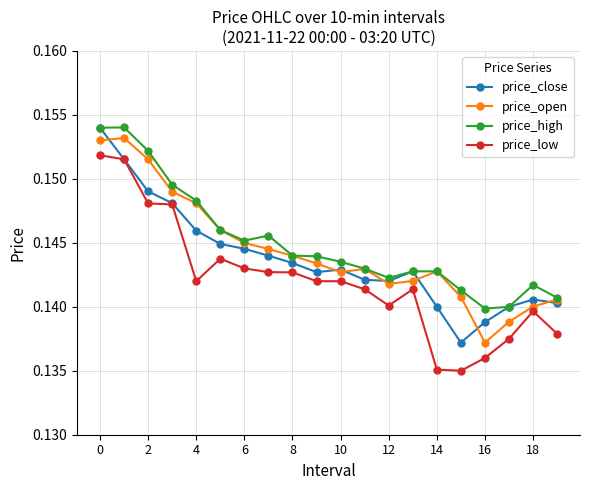

True or false: price_high and price_low intersect in this chart.

False